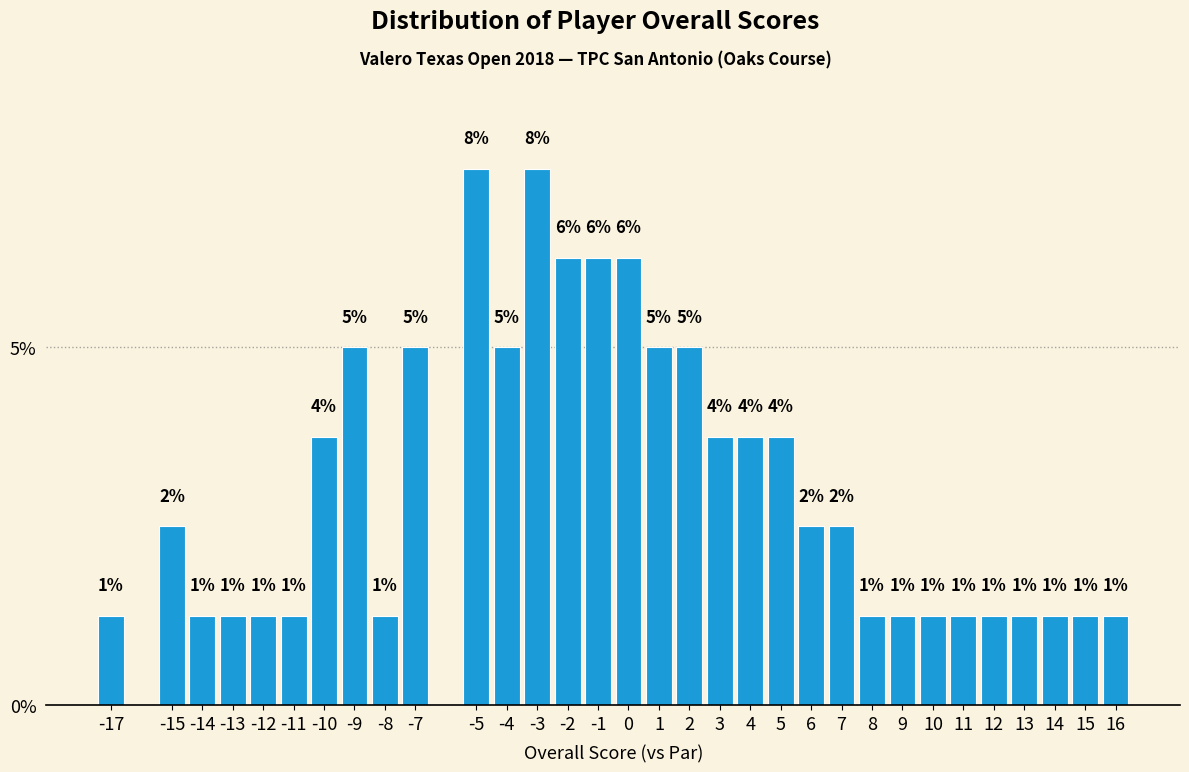

Are the bars horizontal?

No